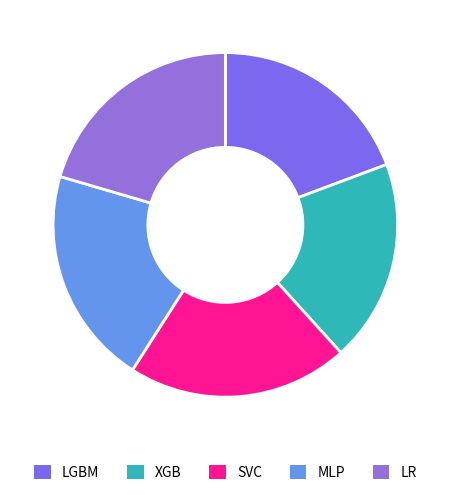

How many segments does this pie chart have?

5